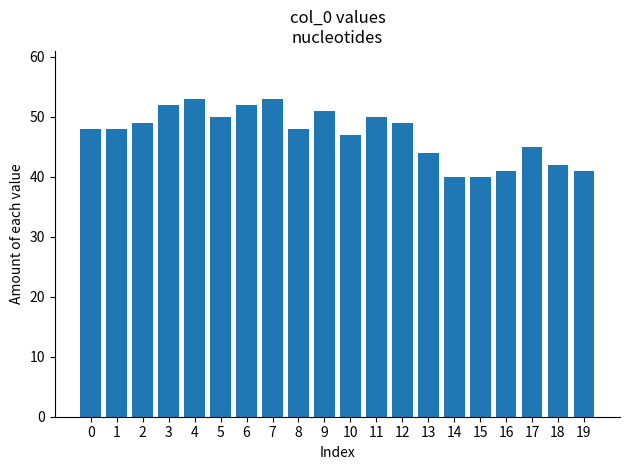

Are the bars horizontal?

No